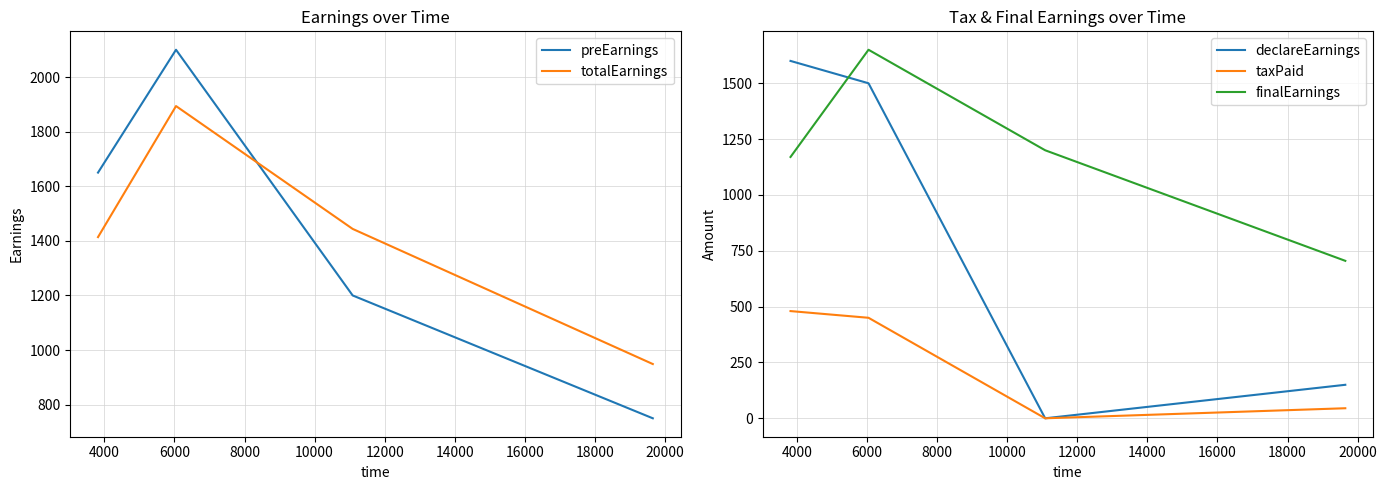

After their last crossing, which series has the higher values: preEarnings or totalEarnings?

totalEarnings